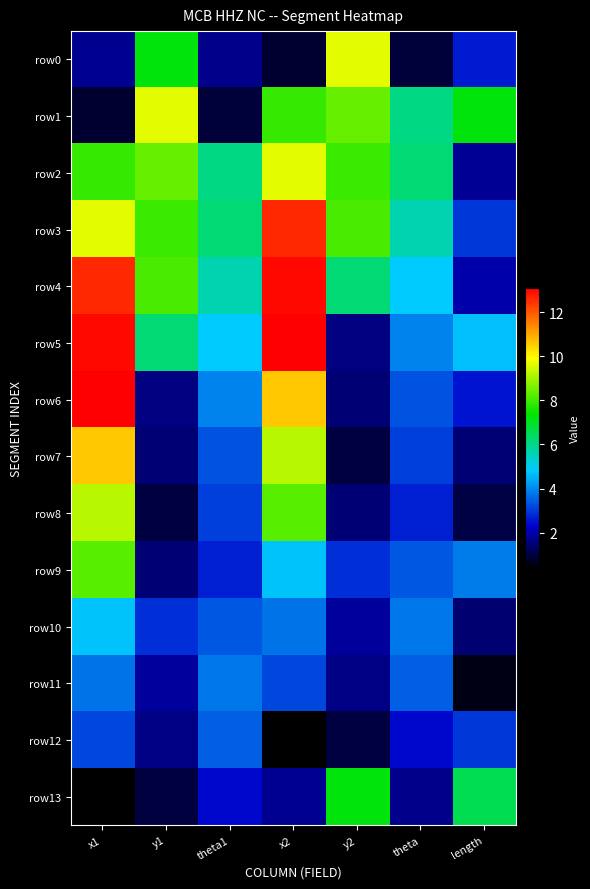

Count the number of data series in this chart.

14